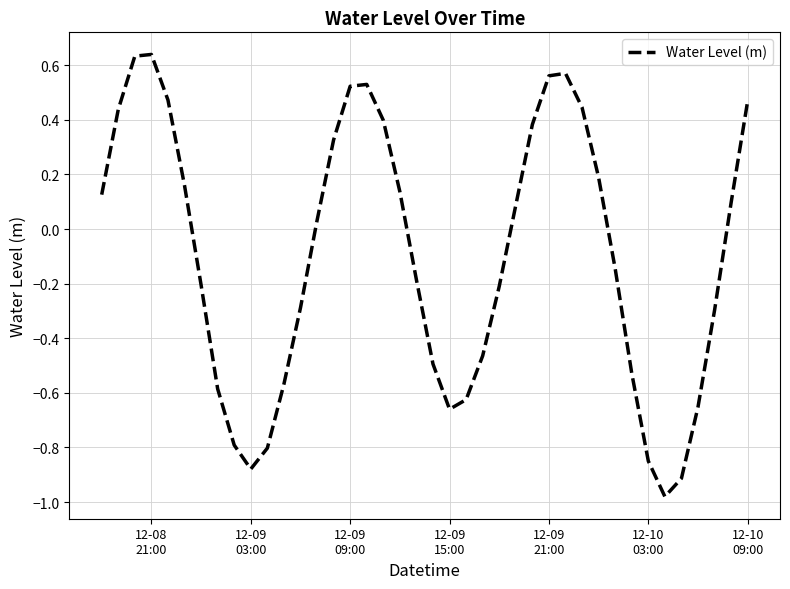

What is the difference between the maximum and minimum values?

1.6